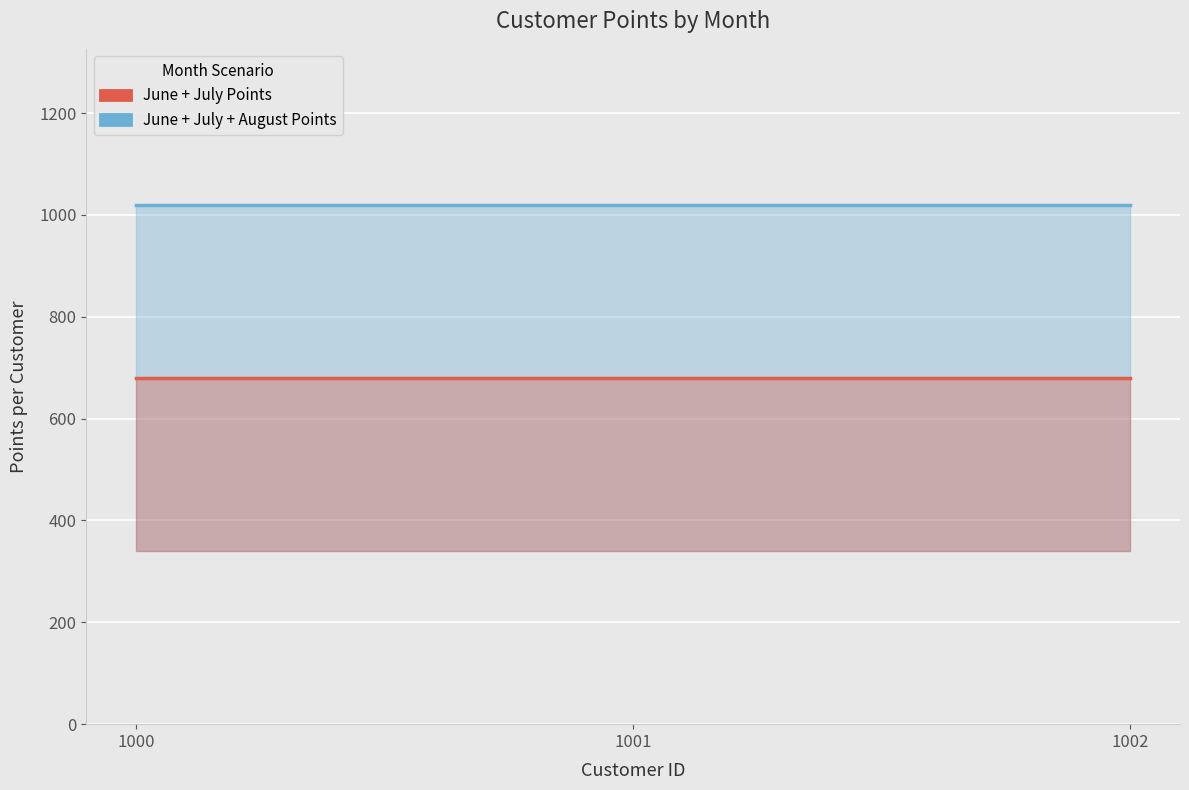

What is the value of the sum of points in June + July per customer point at the 2nd from the left?

680